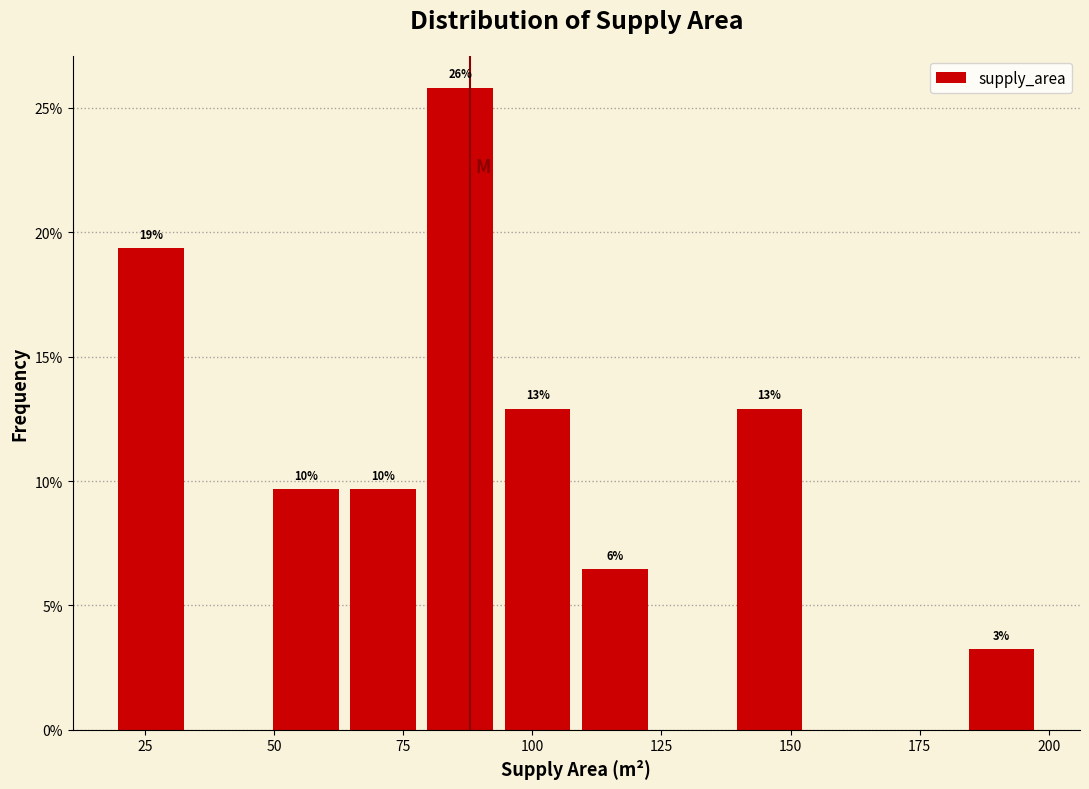

Around what value on the x-axis is the tallest bar? Give the approximate position of its centre, as read against the axis.

85